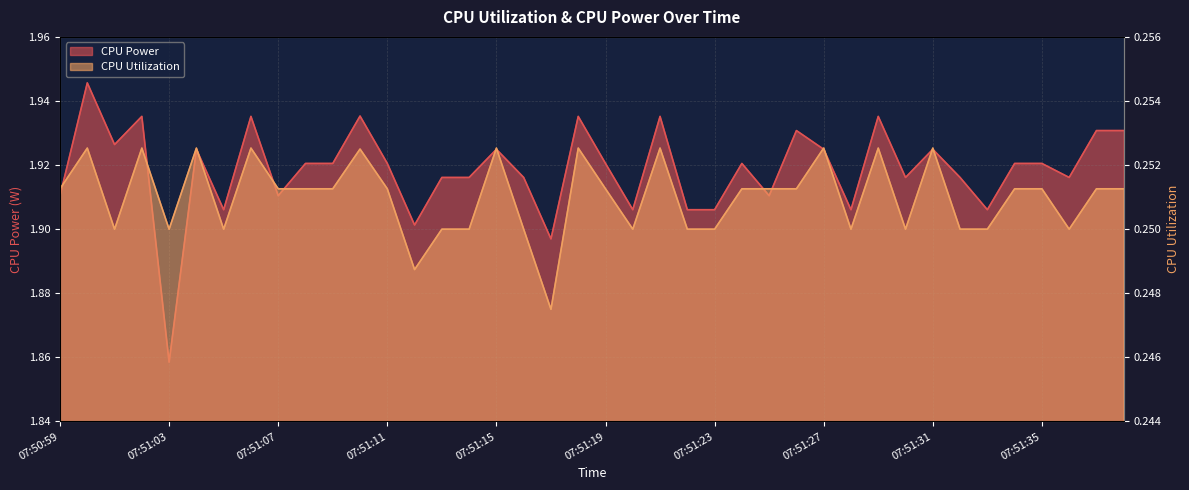

At which category does the chart reach its peak across all series?

07:51:00